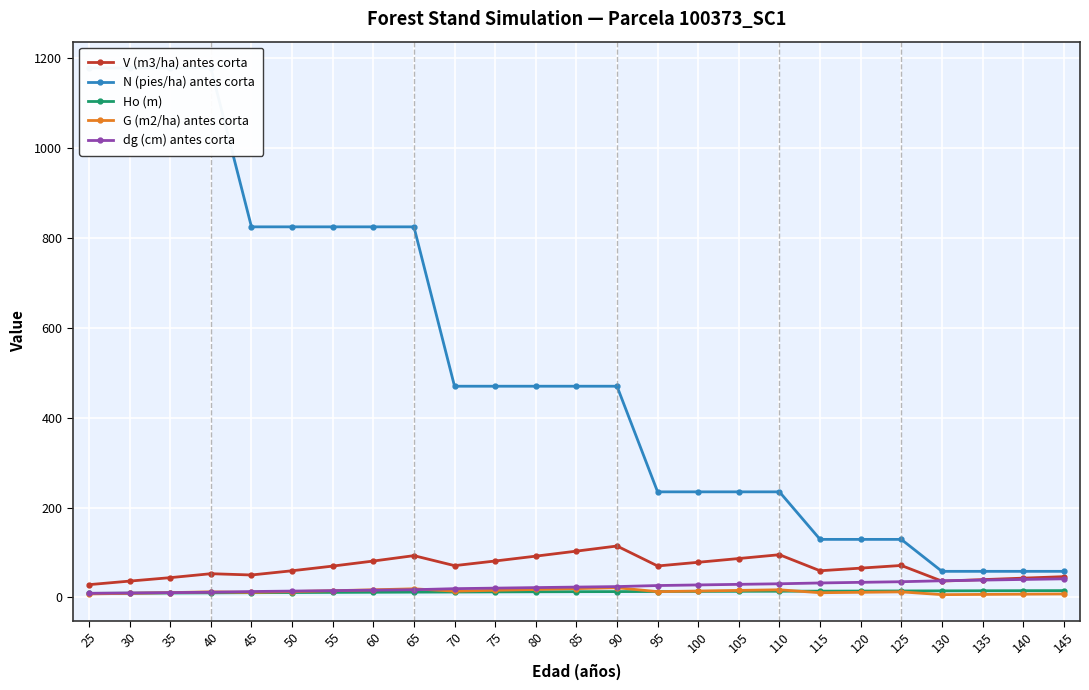

True or false: Ho (m) and N (pies/ha) antes corta cross at least once.

False